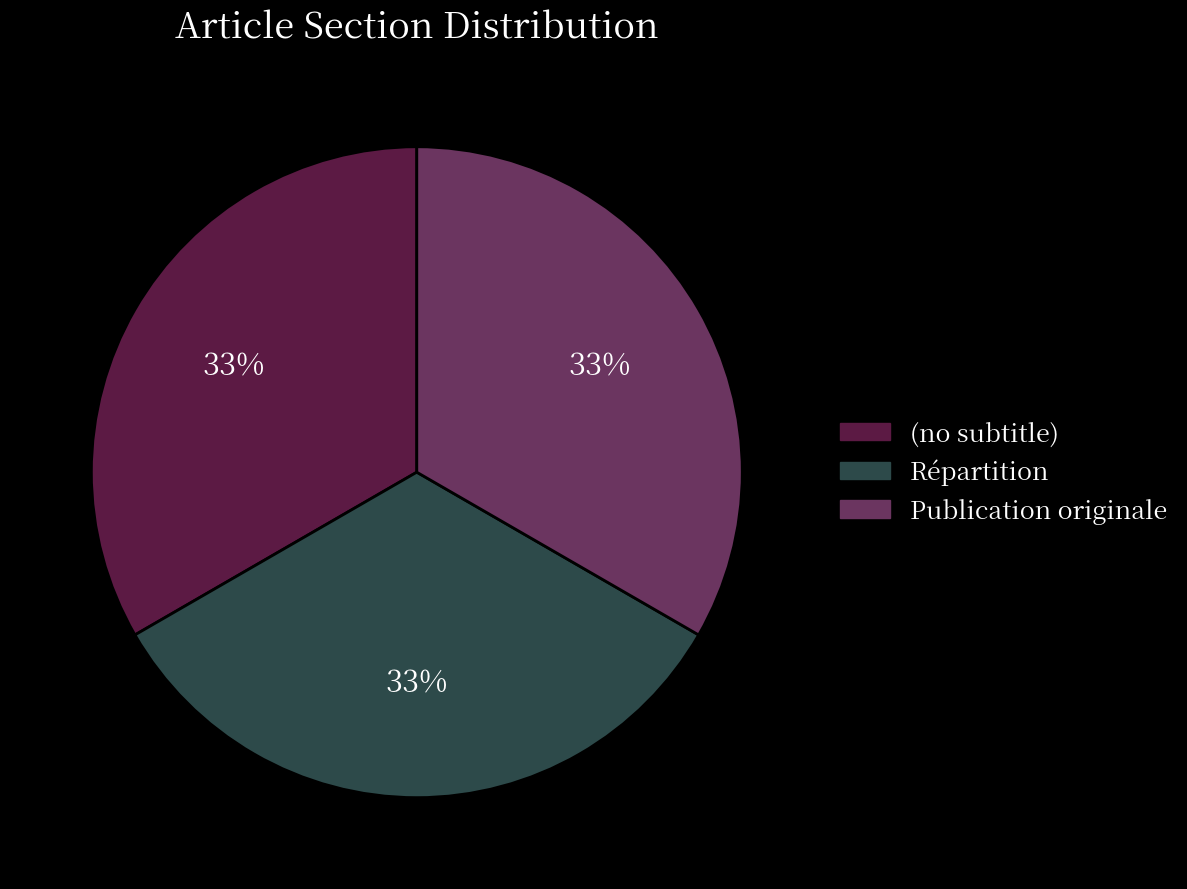

To the nearest percent, what portion does Répartition represent?

33%